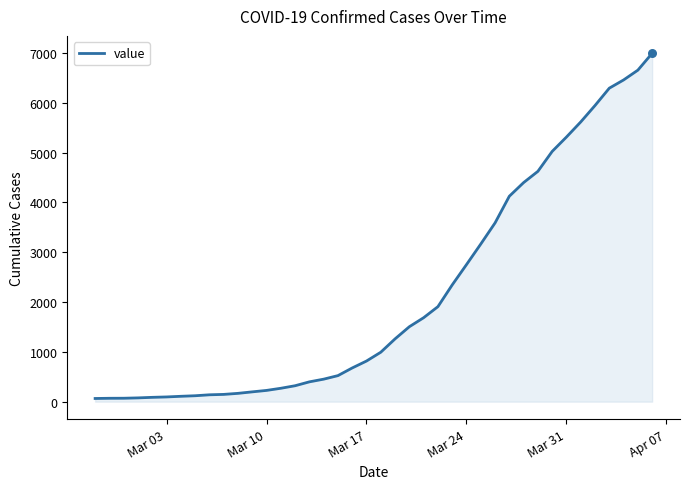

What is the maximum value shown in the chart?

6995